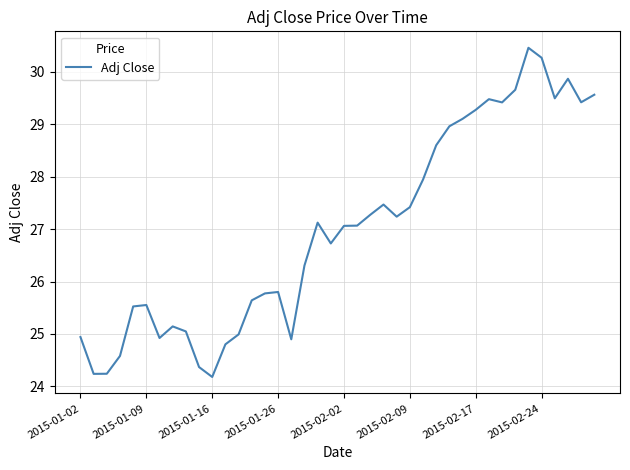

What is the difference between the maximum and minimum values?

6.3